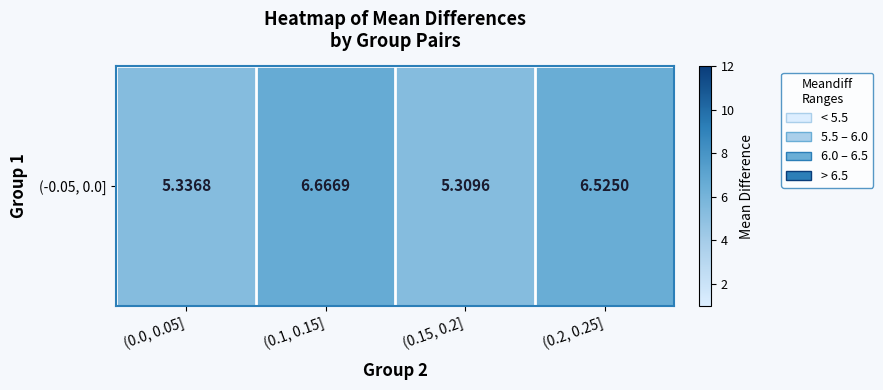

Approximately how many times larger is the value at (0.1, 0.15] compared to (0.2, 0.25]?

1.0